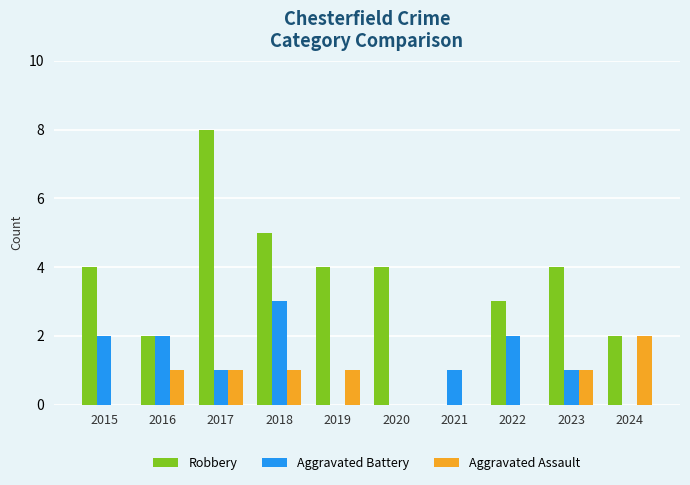

At which category does the chart reach its peak across all series?

2017